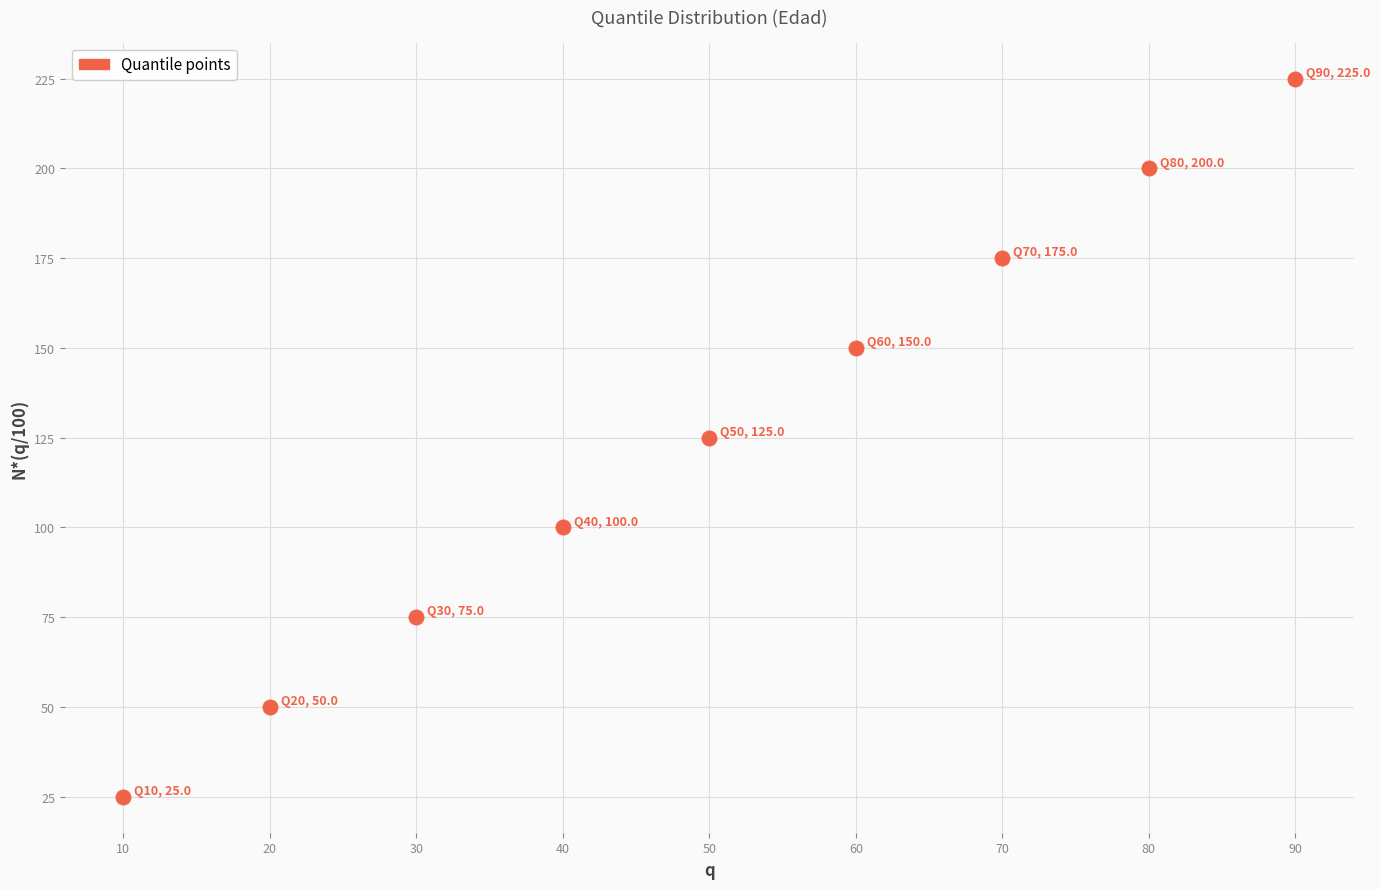

What is the range of Y values (max minus min)?

200